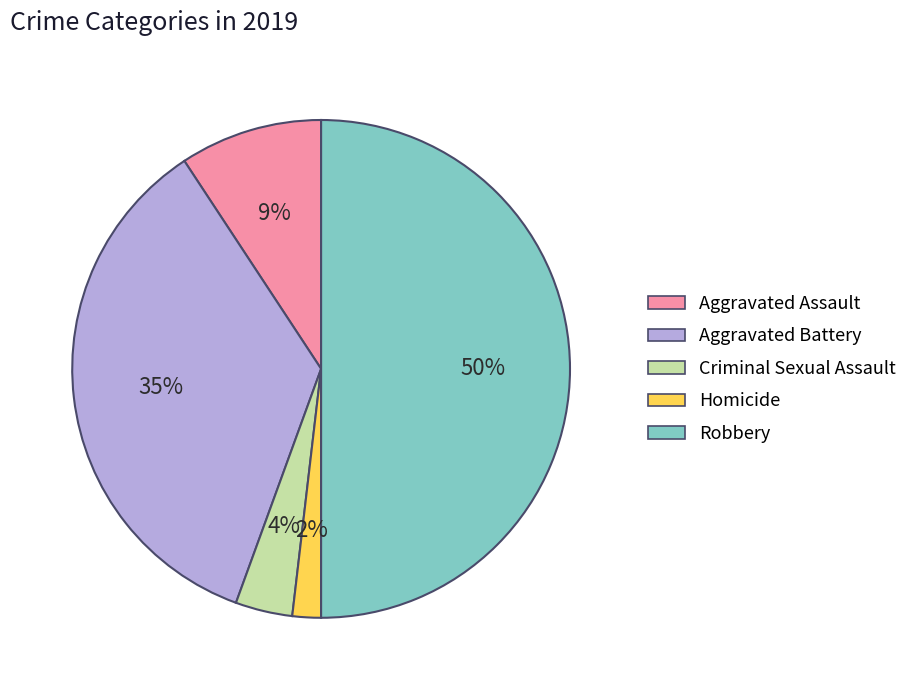

Which has a higher value, Homicide or Aggravated Battery?

Aggravated Battery